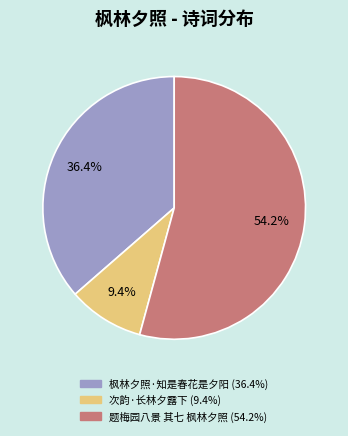

To the nearest percent, what is the difference between the 次韵·长林夕露下 and 题梅园八景 其七 枫林夕照 slice percentages?

45%